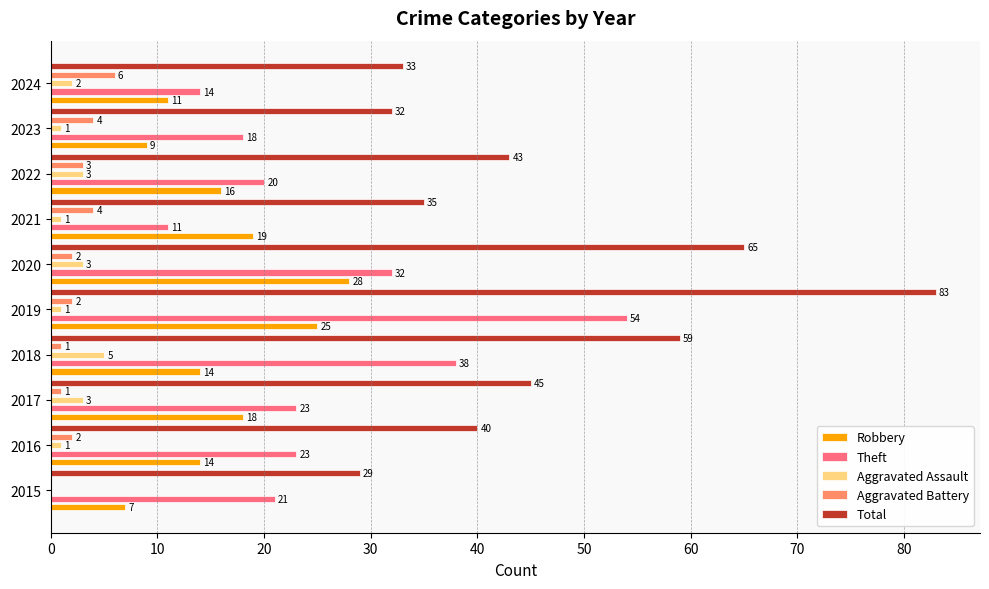

What is the difference between the second highest and minimum values in the Aggravated Battery series?

4